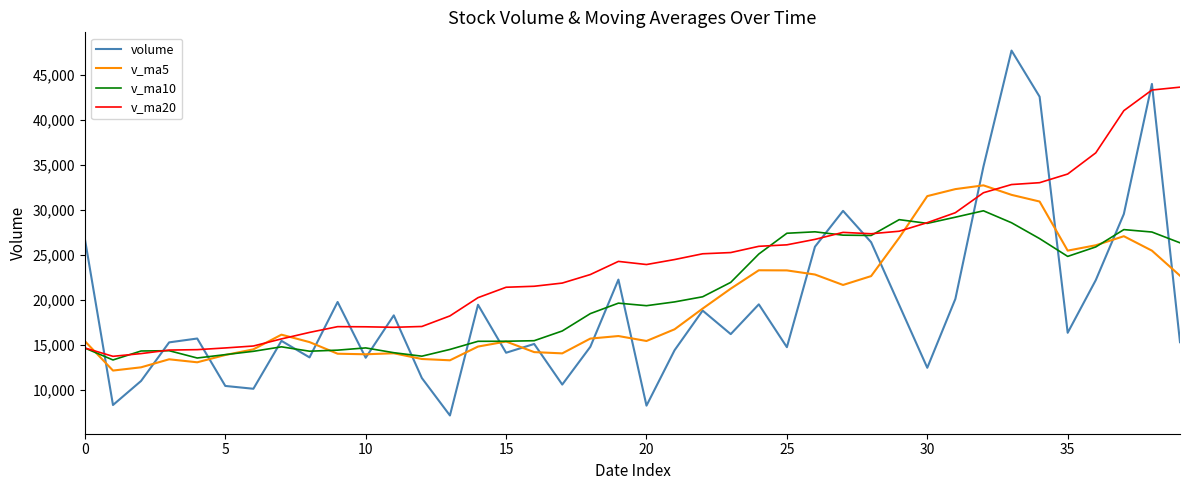

What is the average value of the volume series?

19306.4